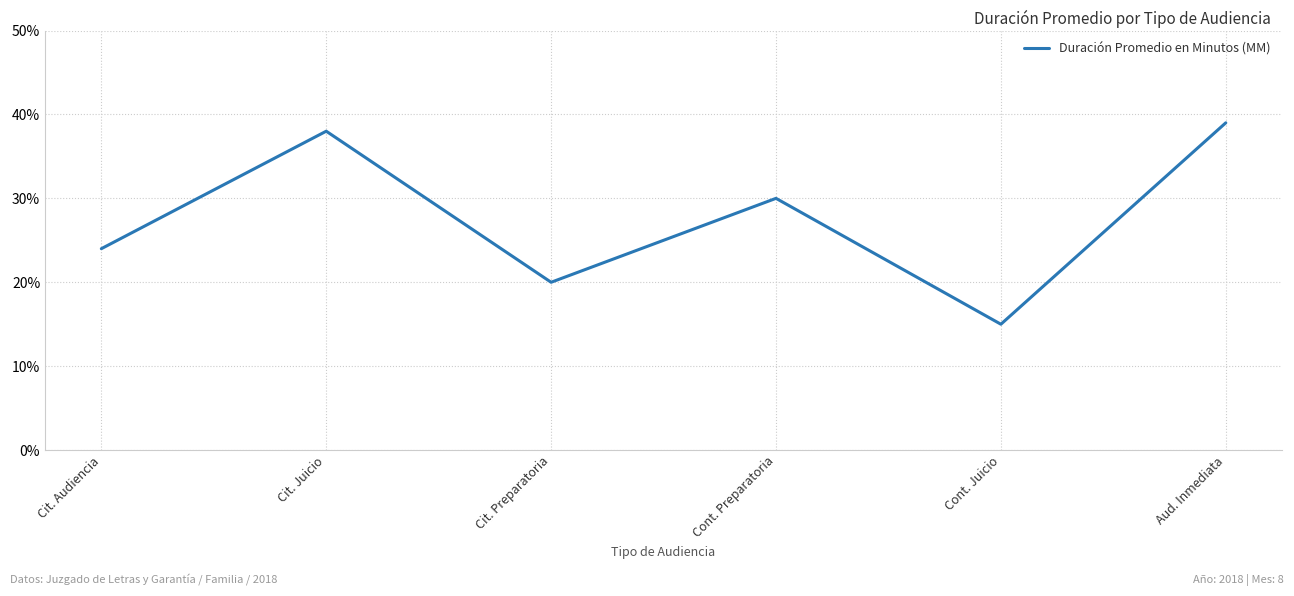

Reading left to right, extract all data points from this chart.

Cit. Audiencia=24	Cit. Juicio=38	Cit. Preparatoria=20	Cont. Preparatoria=30	Cont. Juicio=15	Aud. Inmediata=39